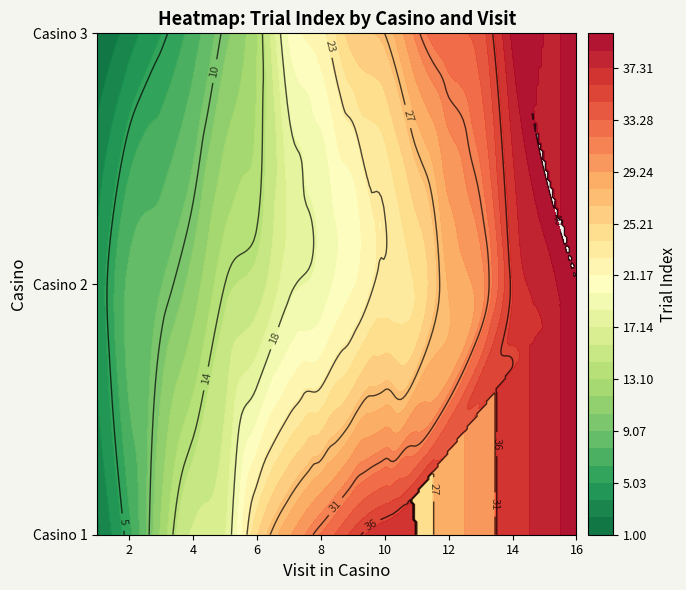

What is the difference between the second highest and second lowest values in the 3 series?

23